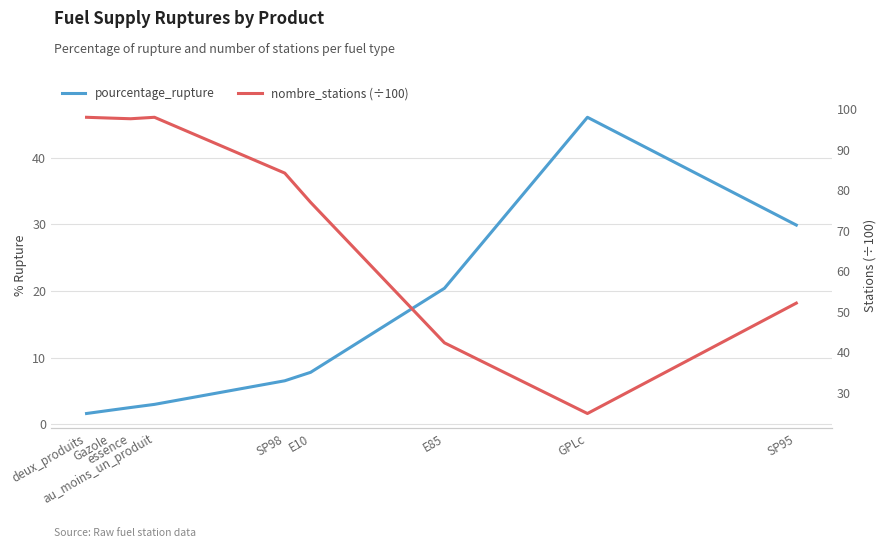

What is the total value across all series at SP95?

82.0